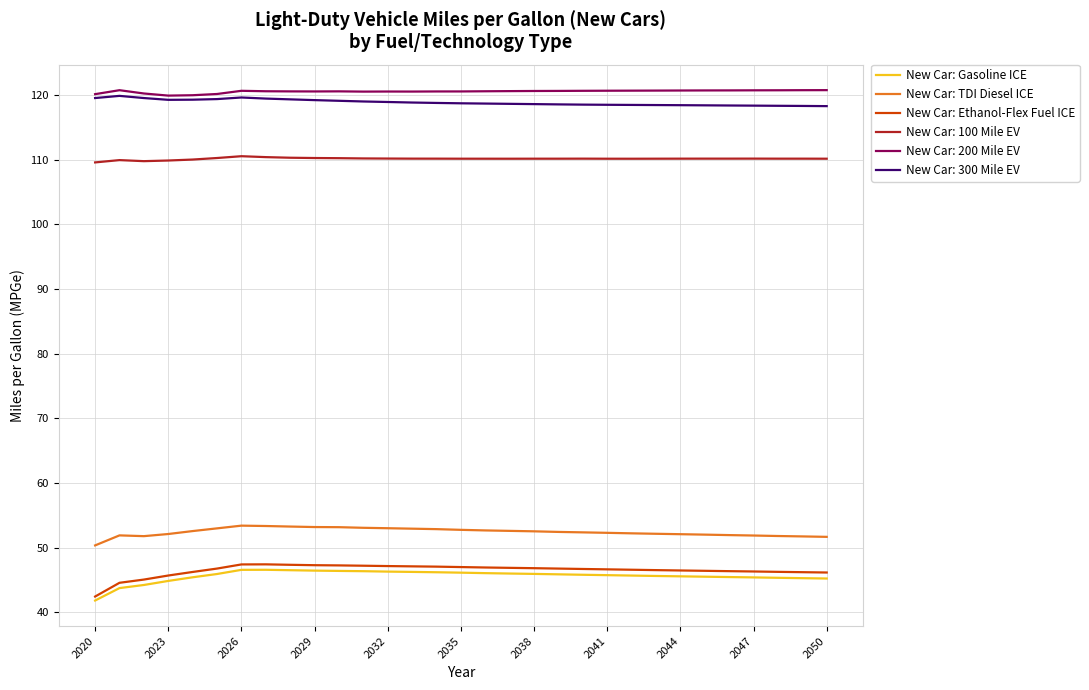

True or false: New Car: Gasoline ICE and New Car: 200 Mile EV intersect in this chart.

False